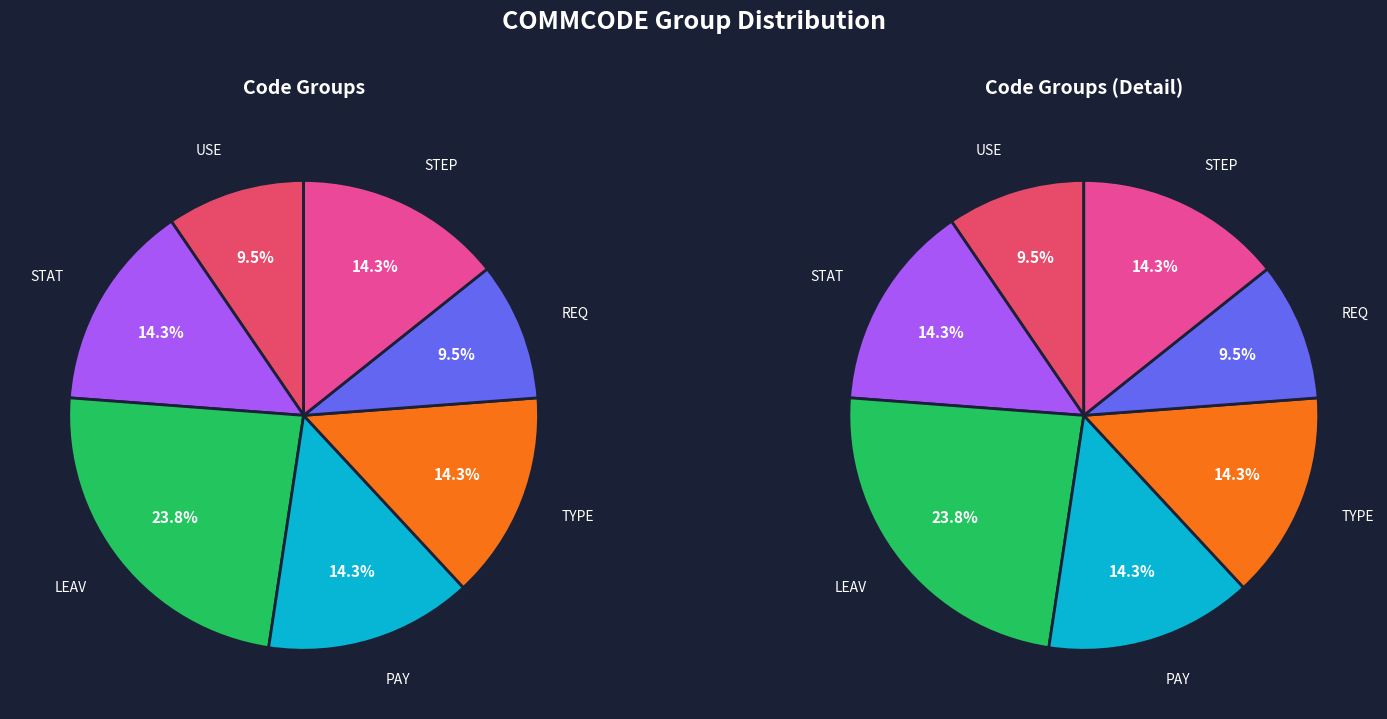

Is there any slice that represents more than half of the pie?

No